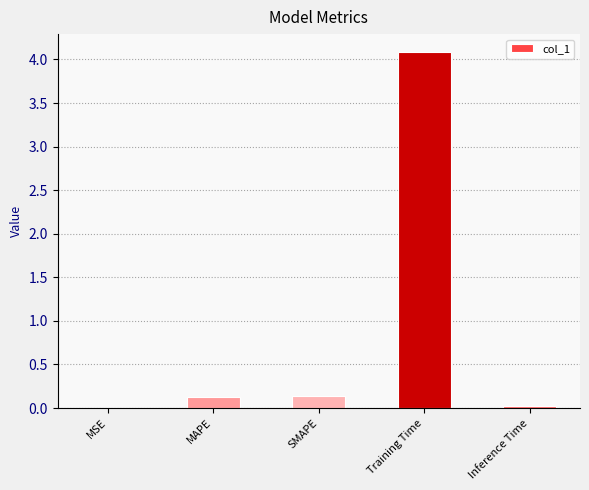

What is the sum of all values?

4.4